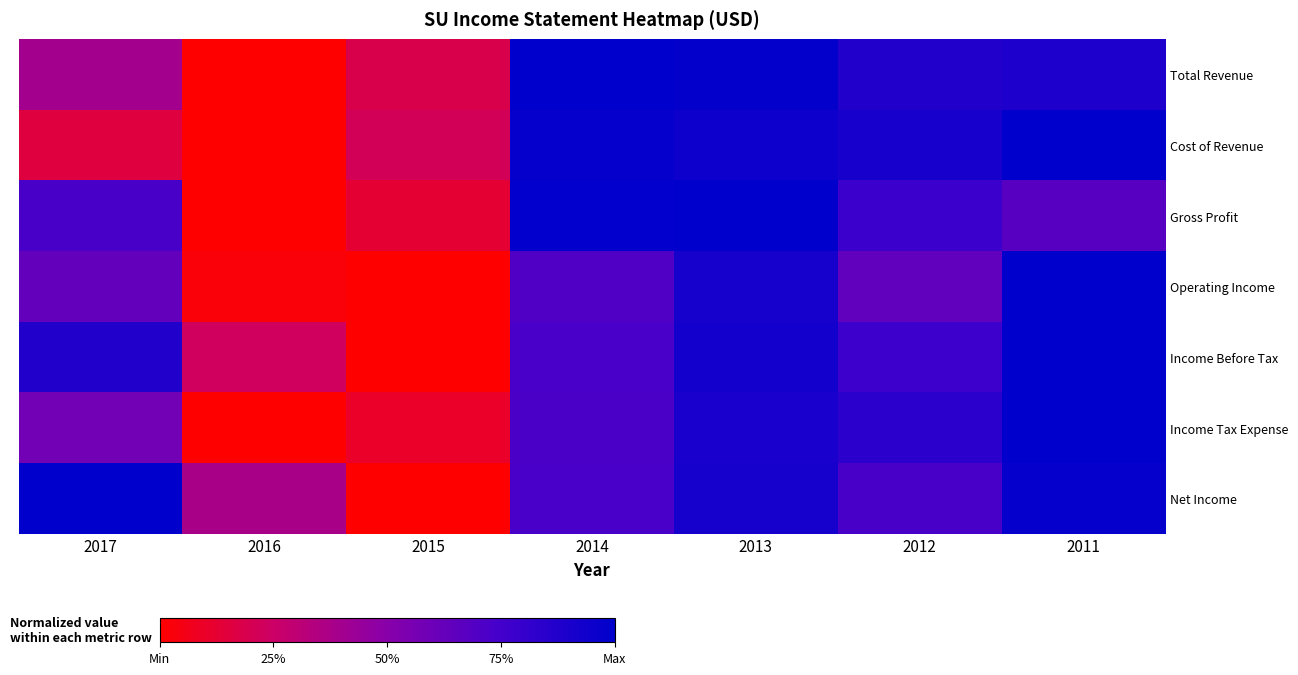

What is the total value across all series at 2012?

5.5